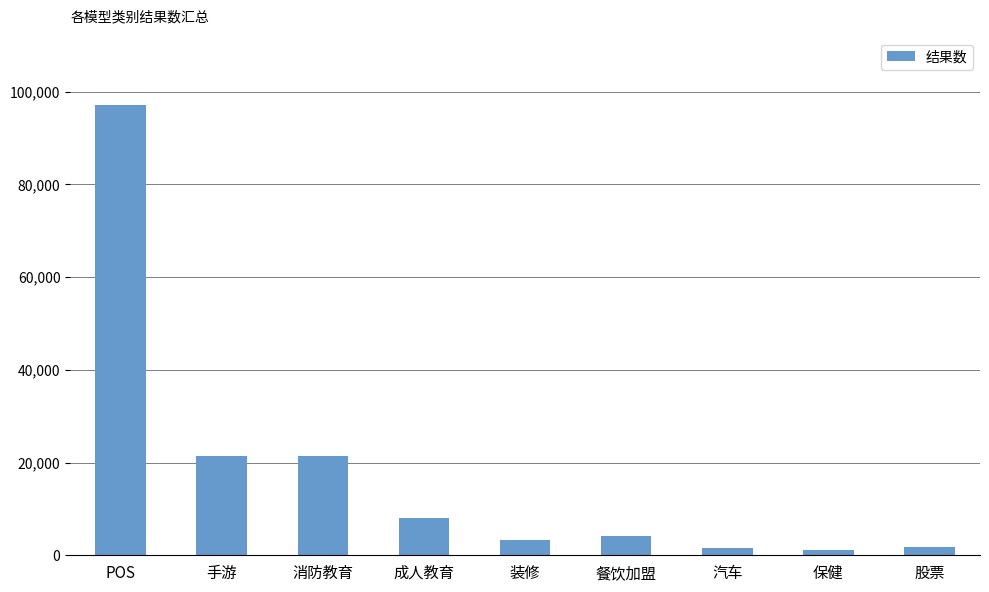

What is the change in value from 成人教育 to 股票?

-6254